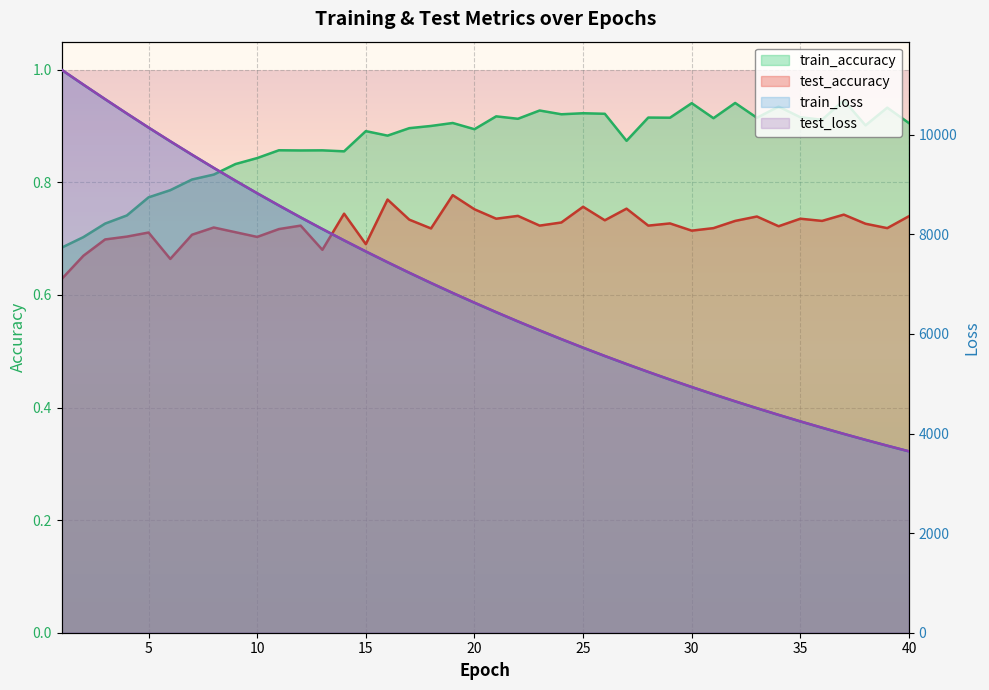

What is the sum of all train_accuracy values?

34.9